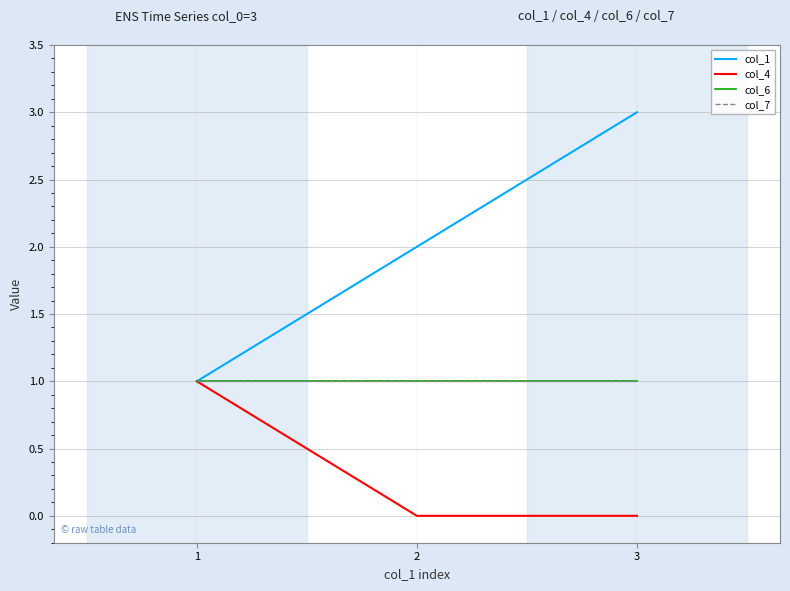

Reading left to right, extract all data points from this chart.

col_1: 1	2	3
col_4: 1	0	0
col_6: 1	1	1
col_7: 1	1	1